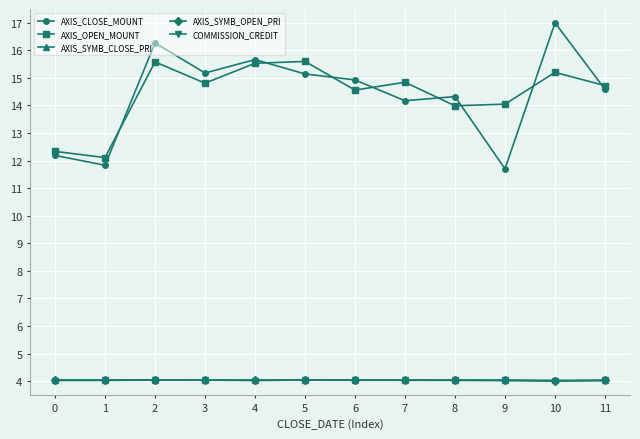

How many lines are shown in the chart?

5